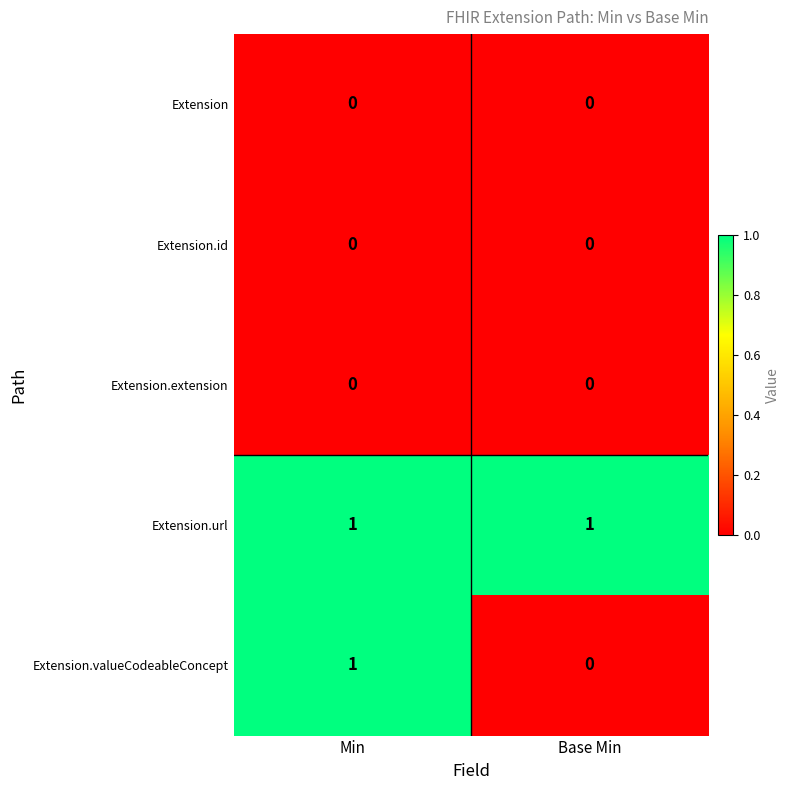

At which label does Extension.valueCodeableConcept reach its minimum?

Base Min